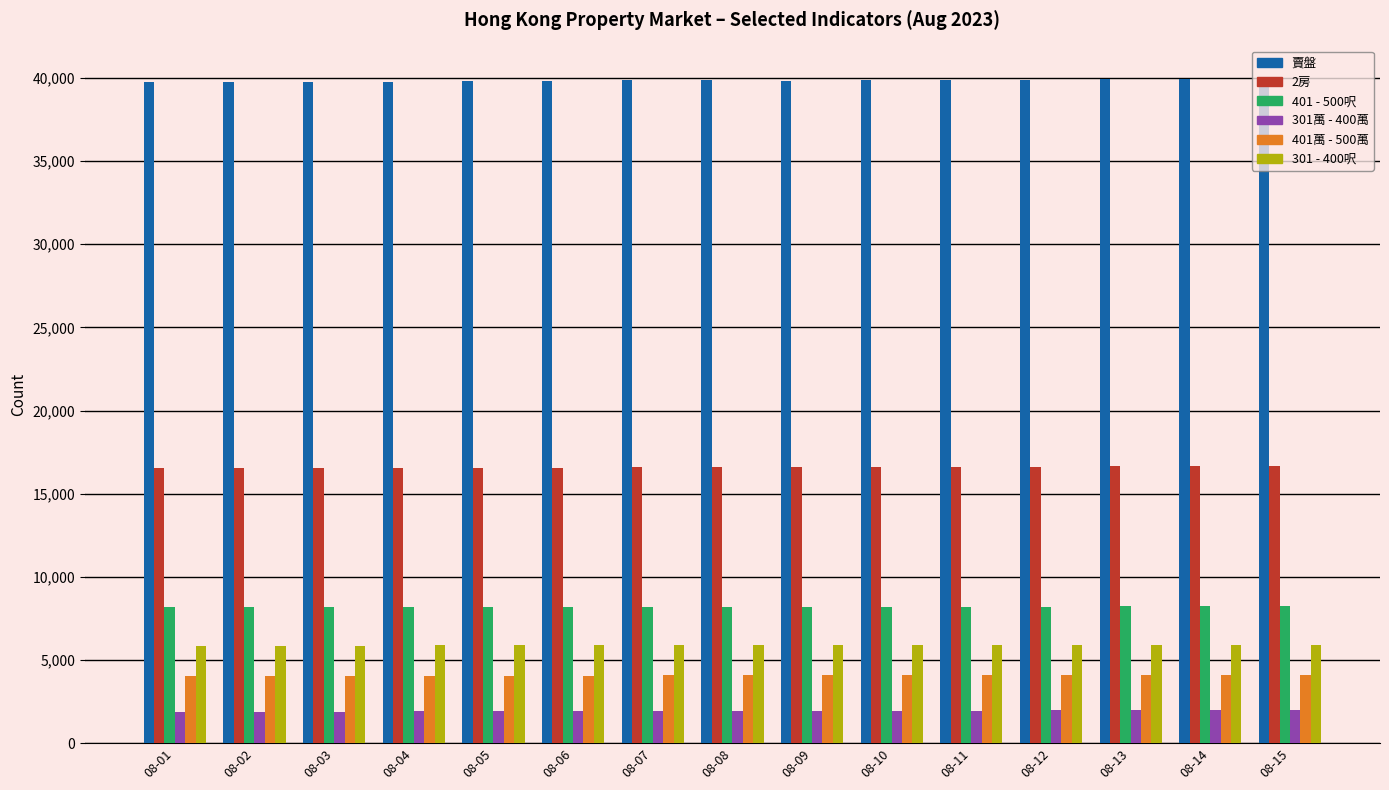

What value does the 301 - 400呎 series have at 08-11, to the nearest 5?

5900